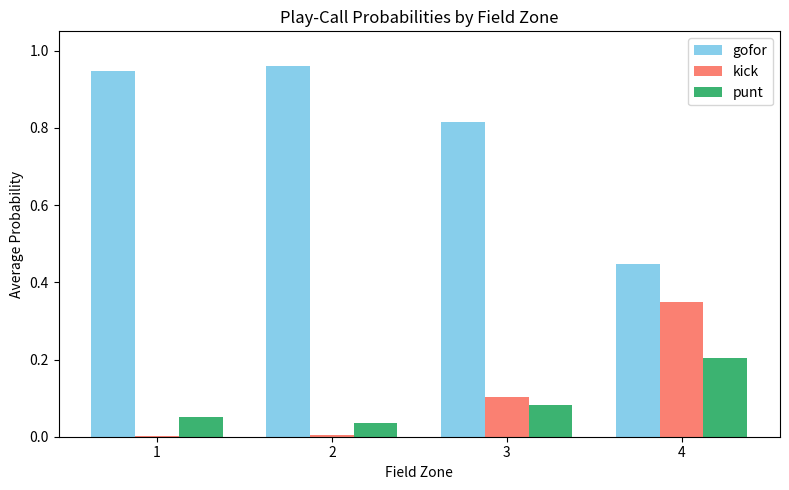

The punt series shows 0.0 at 2. True or false?

True